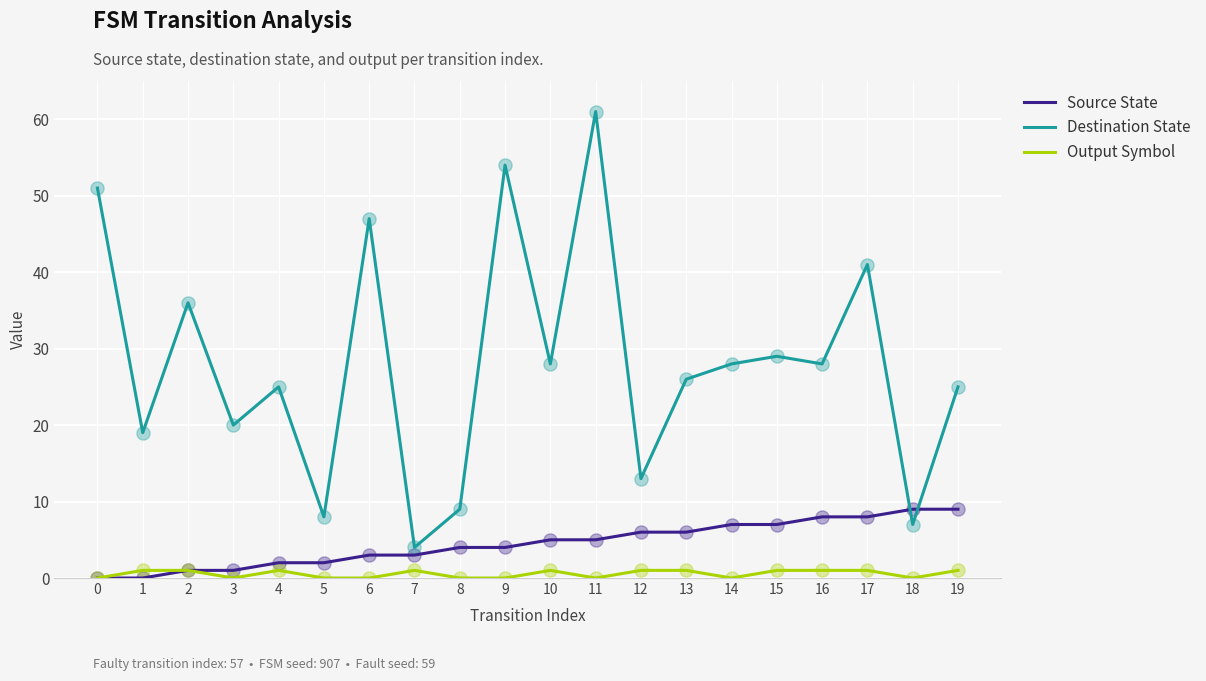

At which category is the sum across all series the highest?

11